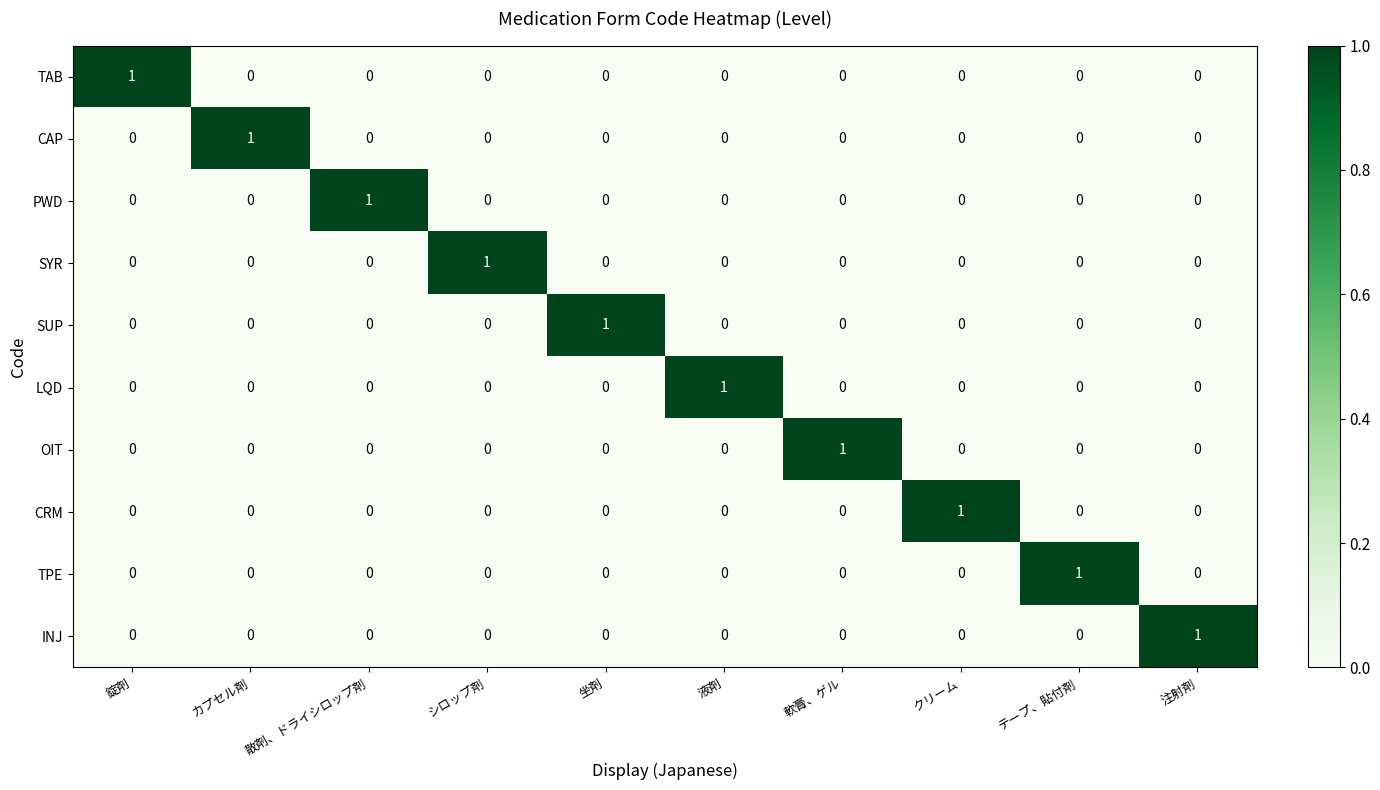

Is it true that TAB equals 0 at テープ、貼付剤?

True